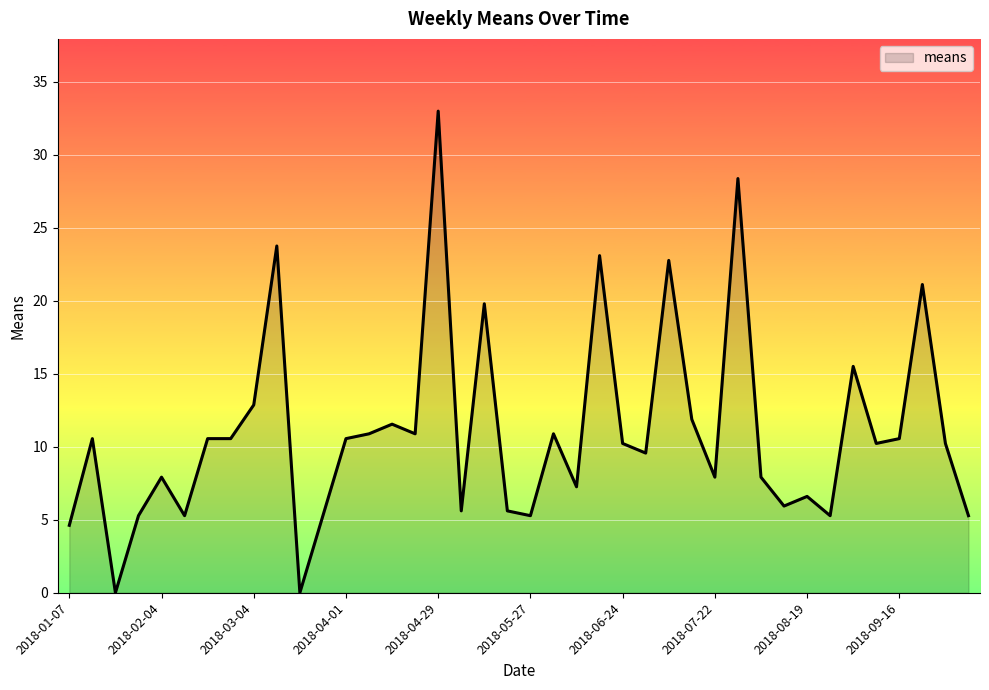

What is the maximum value shown in the chart?

33.0